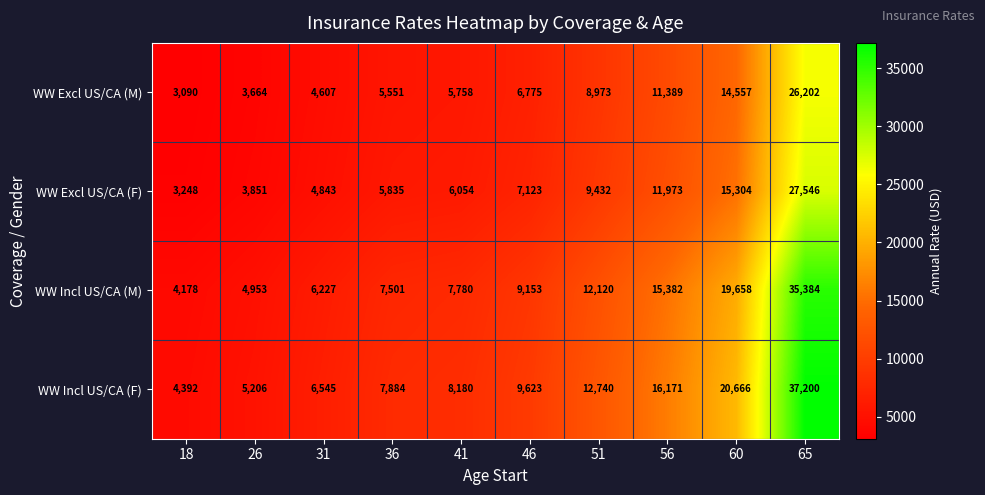

What is the spread (max minus min) of values at 51?

3767